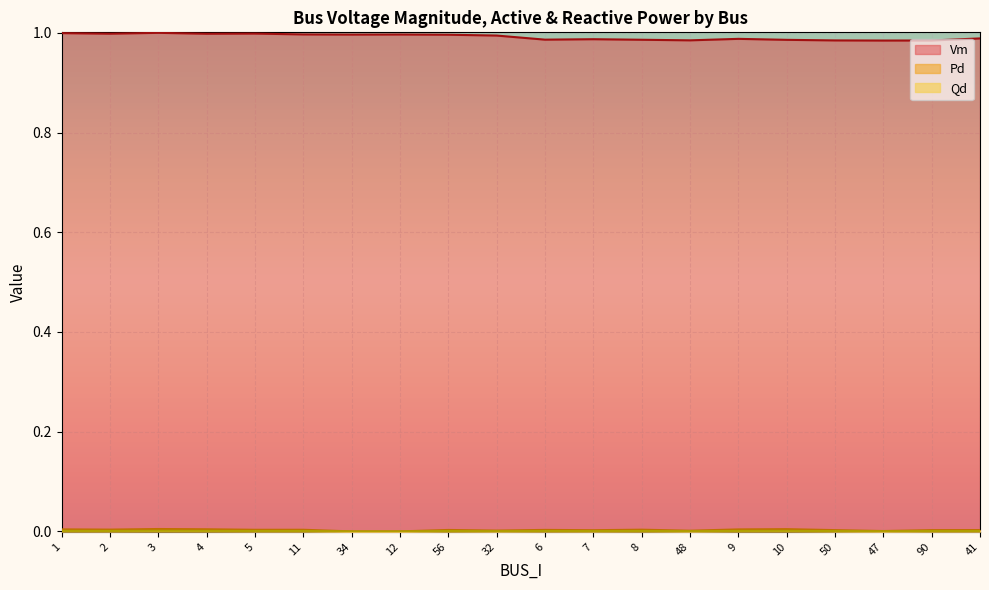

Reading right to left, list all the values displayed in this chart.

Vm: 1.0	1.0	1.0	1.0	1.0	1.0	1.0	1.0	1.0	1.0	1.0	1.0	1.0	1.0	1.0	1.0	1.0	1.0	1.0	1.0
Pd: 0.0	0.0	0.0	0.0	0.0	0.0	0.0	0.0	0.0	0.0	0.0	0.0	0.0	0.0	0.0	0.0	0.0	0.0	0.0	0.0
Qd: 0.0	0.0	0.0	0.0	0.0	0.0	0.0	0.0	0.0	0.0	0.0	0.0	0.0	0.0	0.0	0.0	0.0	0.0	0.0	0.0